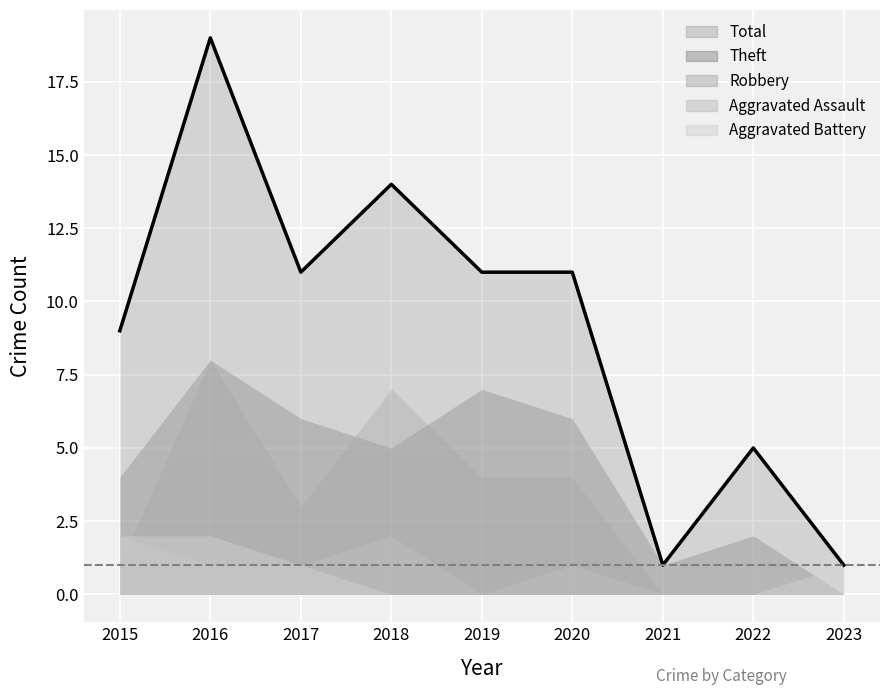

What is the value of the Aggravated Battery point at the 1st from the left?

2